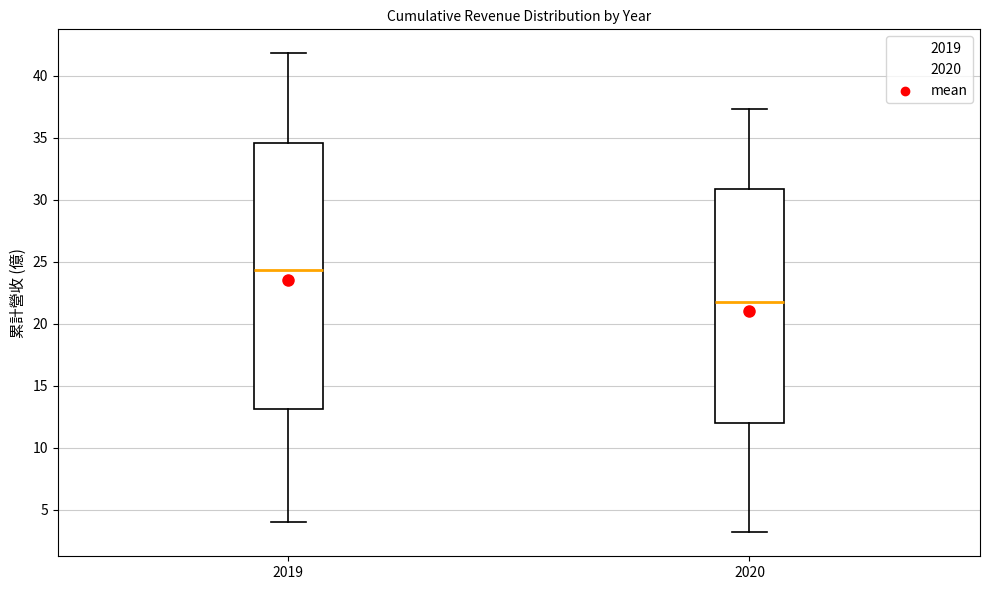

Where does the upper whisker of the box at x = 2020 end on the y-axis? The values are not printed on the chart, so give them approximately, as read against the axis.

37.5